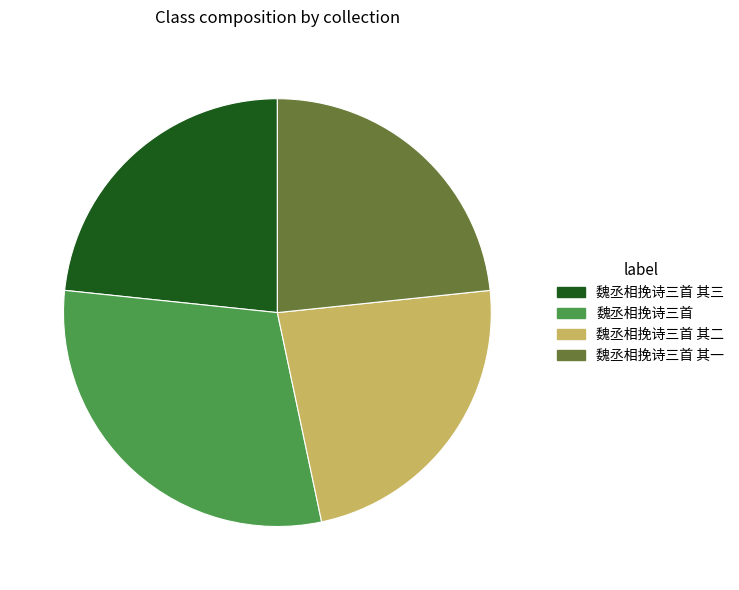

What is the ratio of the value at 魏丞相挽诗三首 其三 to the value at 魏丞相挽诗三首 其二?

1.0